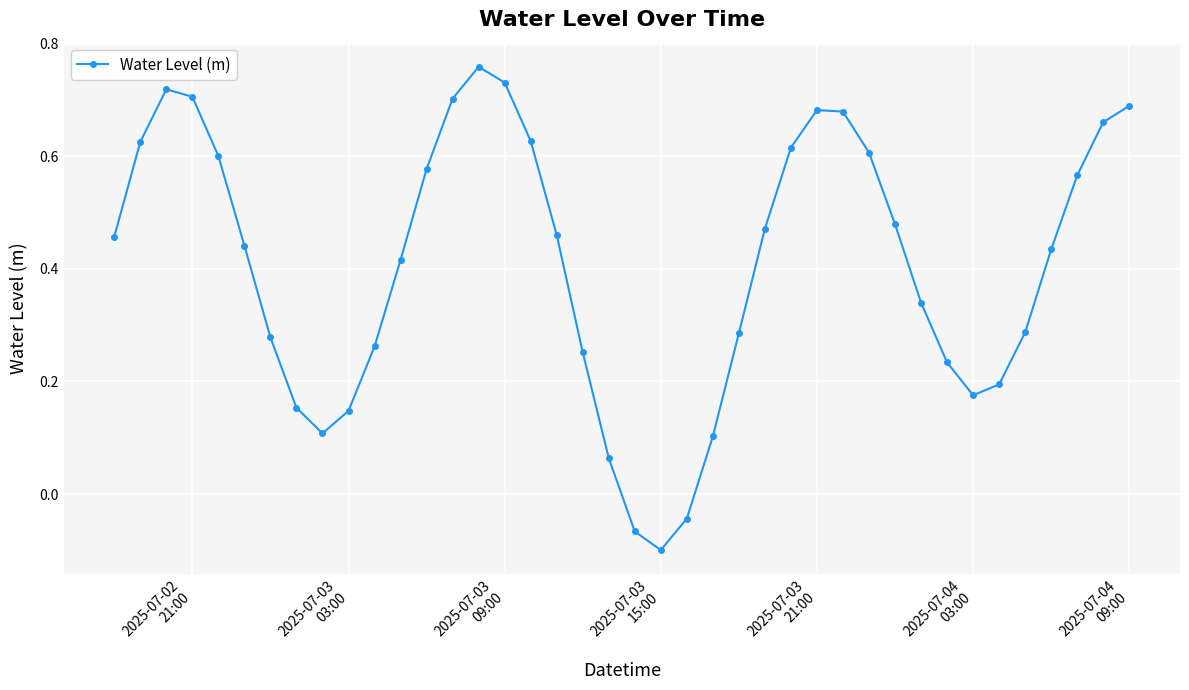

How many points are higher than both their immediate neighbors (excluding endpoints)?

3